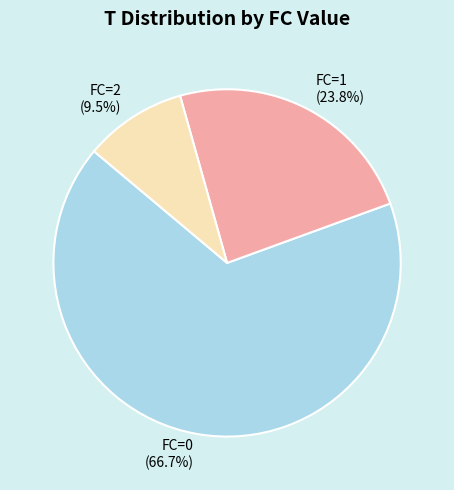

Is there a majority slice in this chart?

Yes